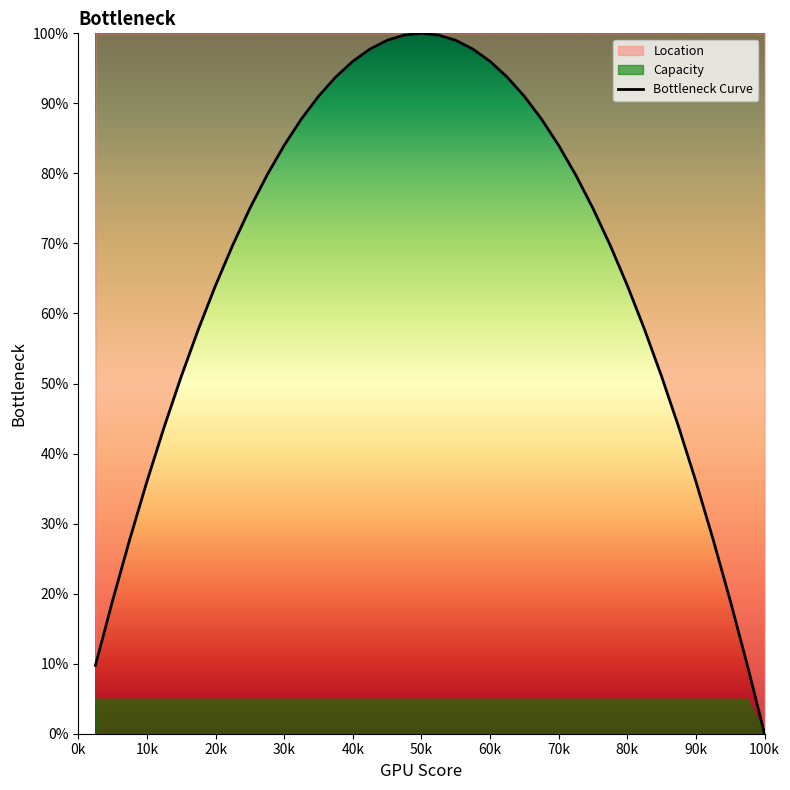

The Bottleneck Curve series shows 153.9 at 60k. True or false?

False